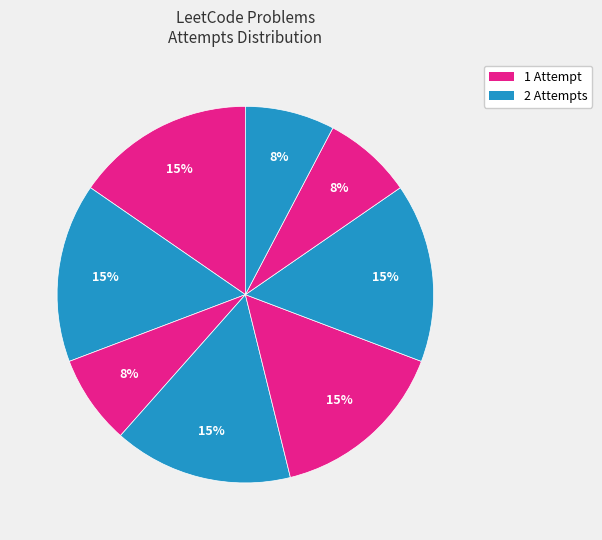

To the nearest percent, what is the difference between the largest and smallest slice percentages?

8%